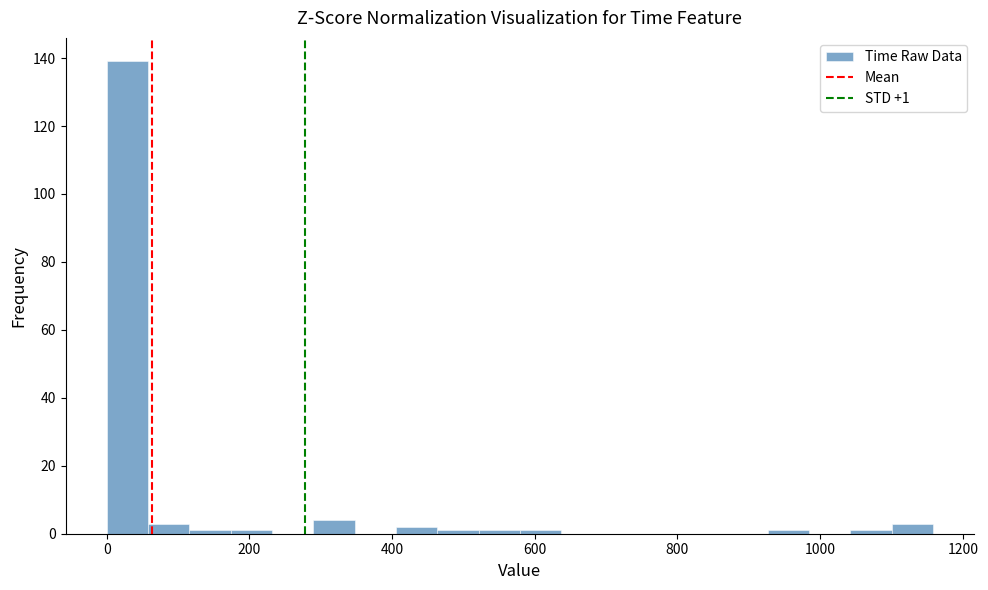

Around what value on the x-axis is the tallest bar? Give the approximate position of its centre, as read against the axis.

20